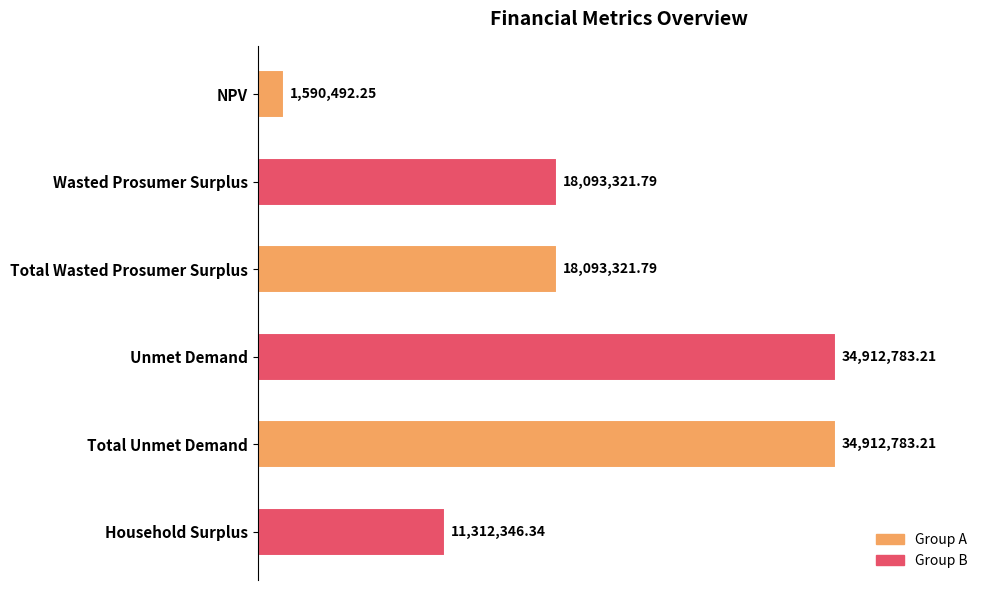

Count the number of values greater than 18093321.

4